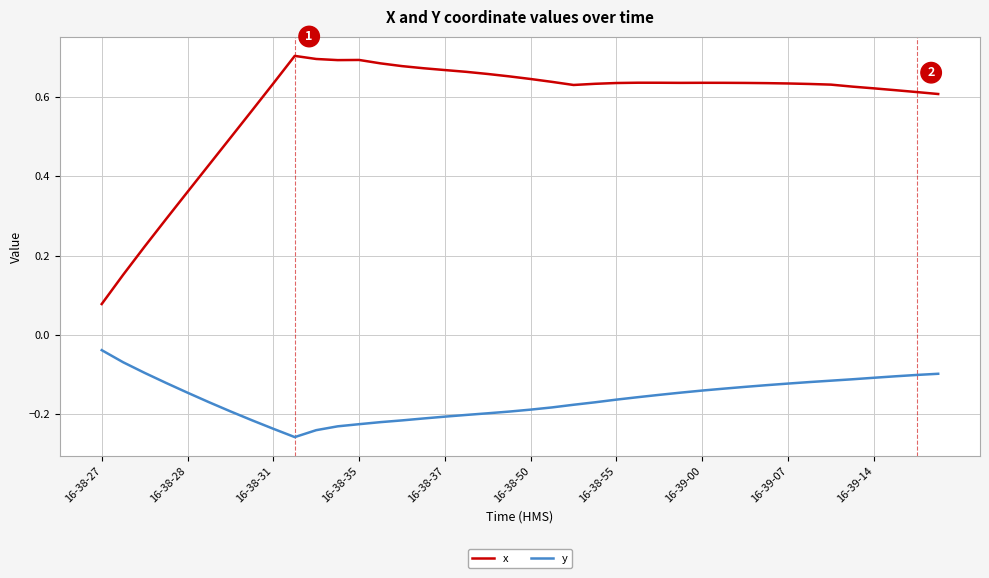

Rank the series by their average value, from lowest to highest.

y, x